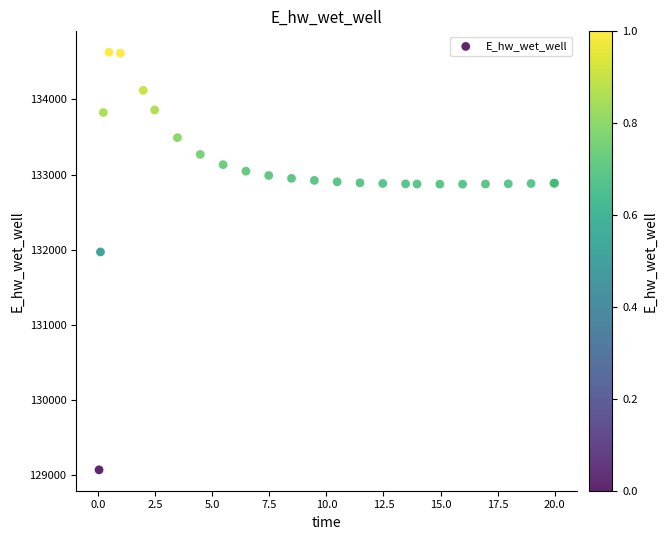

What Y value in the scatter plot is closest to 131849?

131970.0